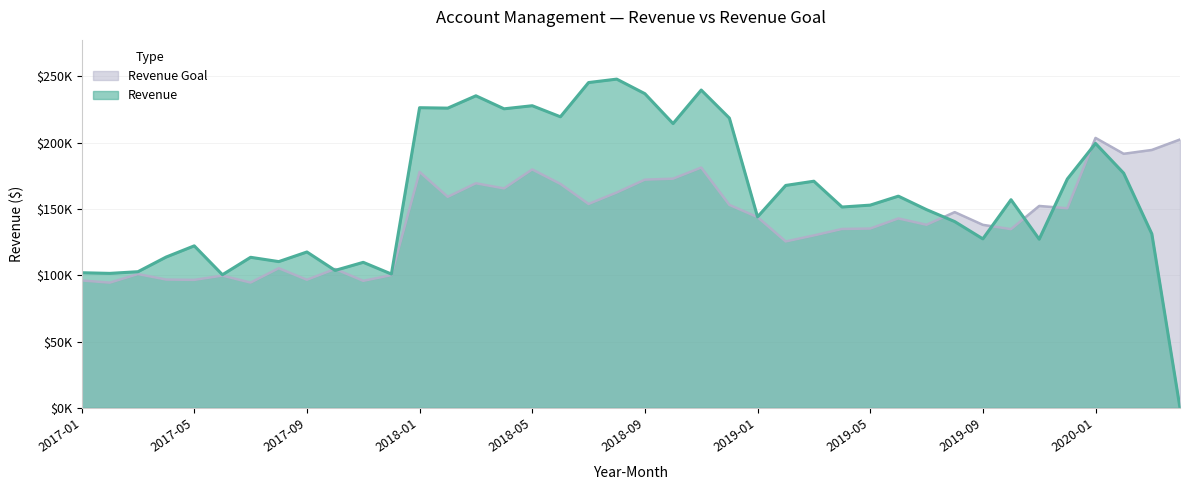

What is the label of the 30th point from the left?

2019-06